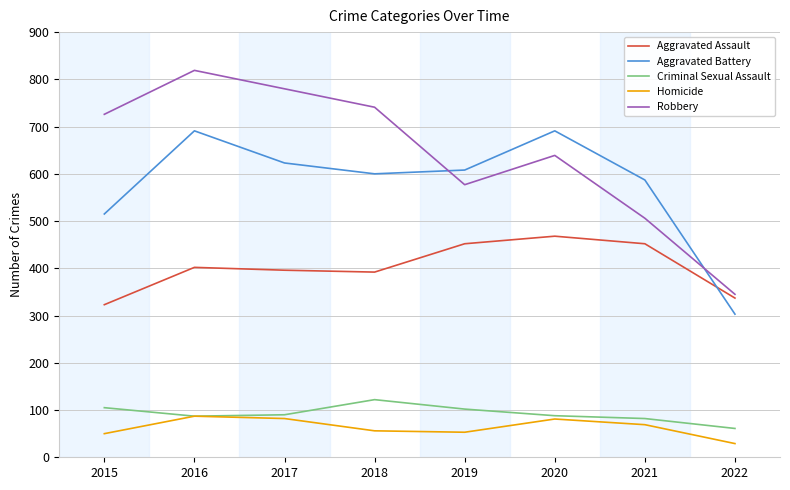

True or false: Robbery and Homicide intersect in this chart.

False